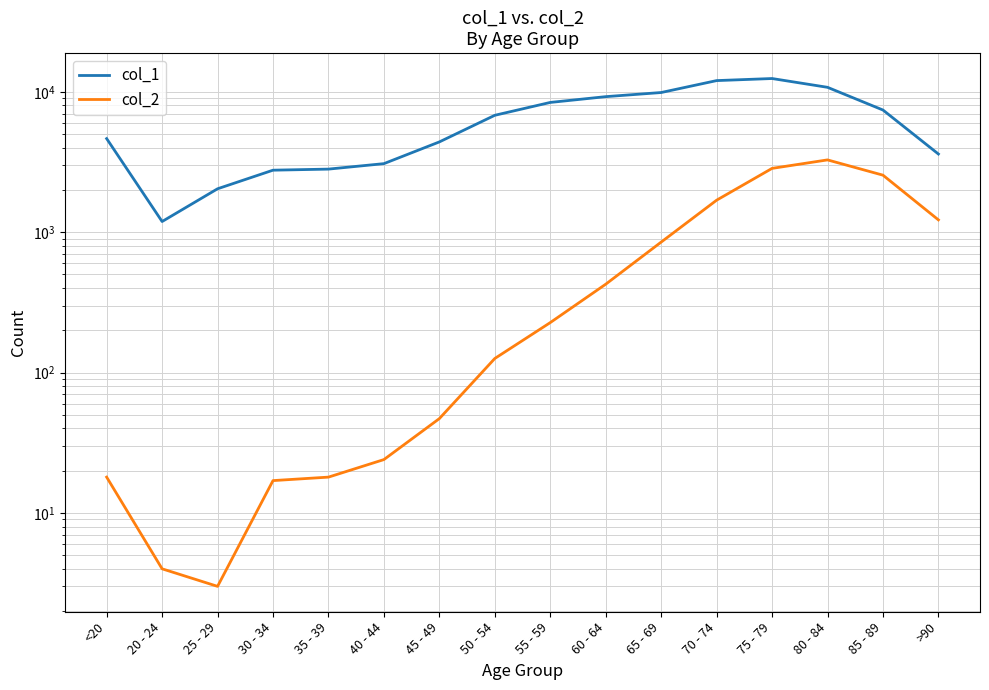

How many lines are shown in the chart?

2